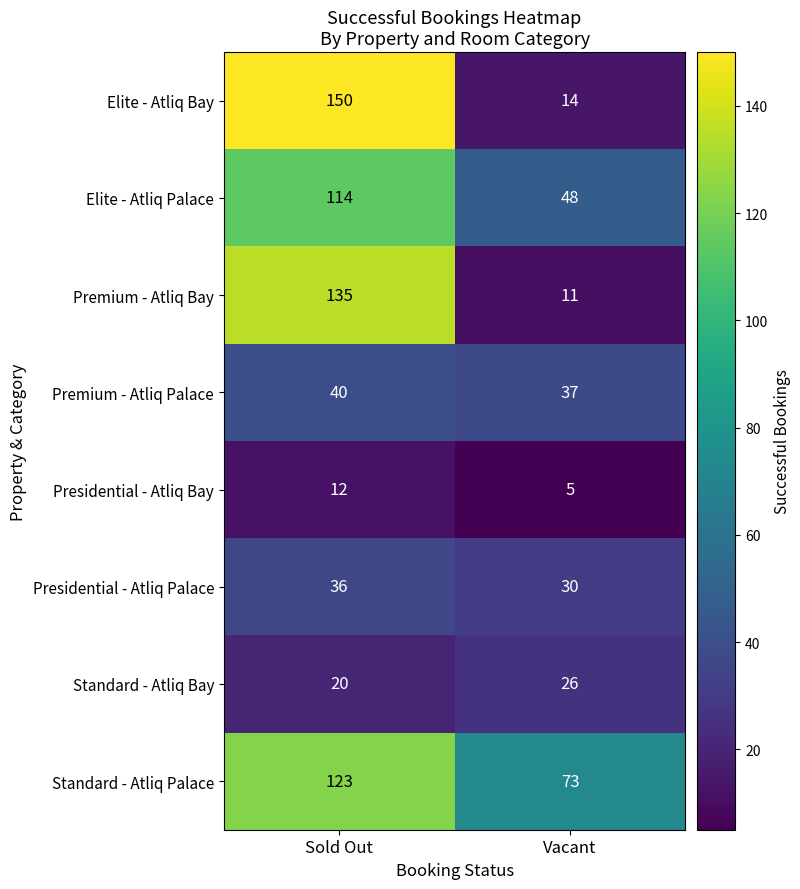

What is the spread (max minus min) of values at Vacant?

68